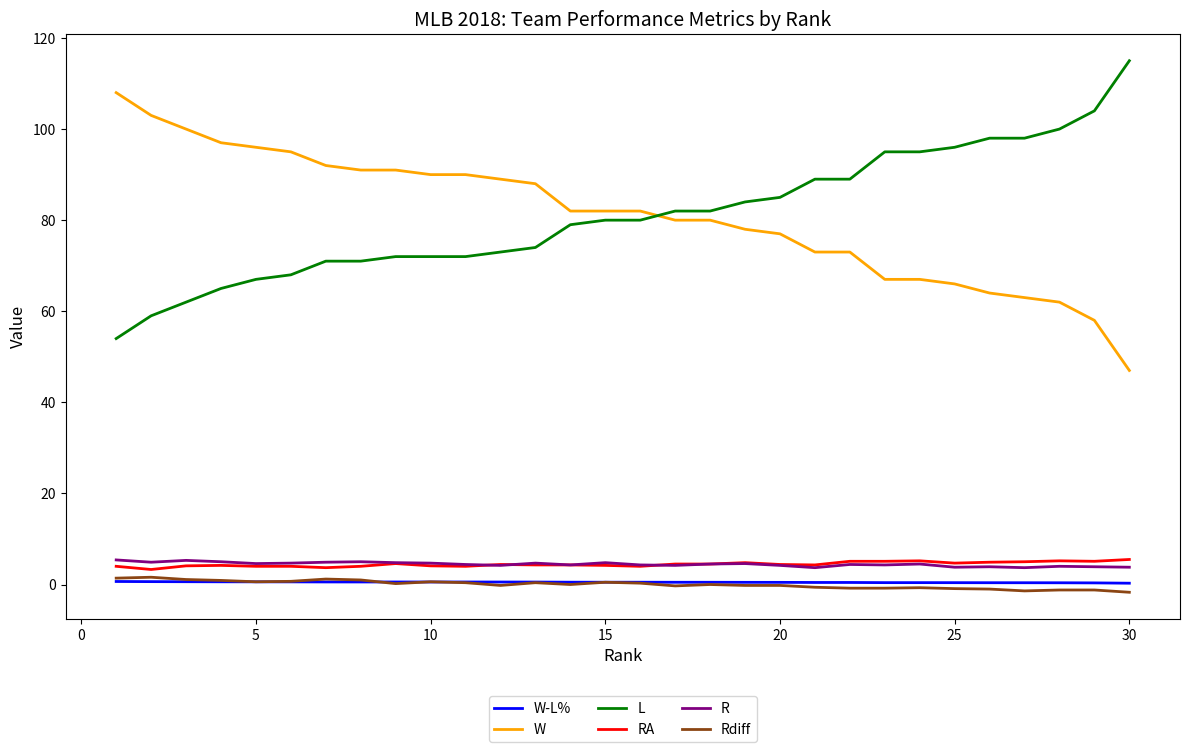

What is the maximum value shown in the chart?

115.0